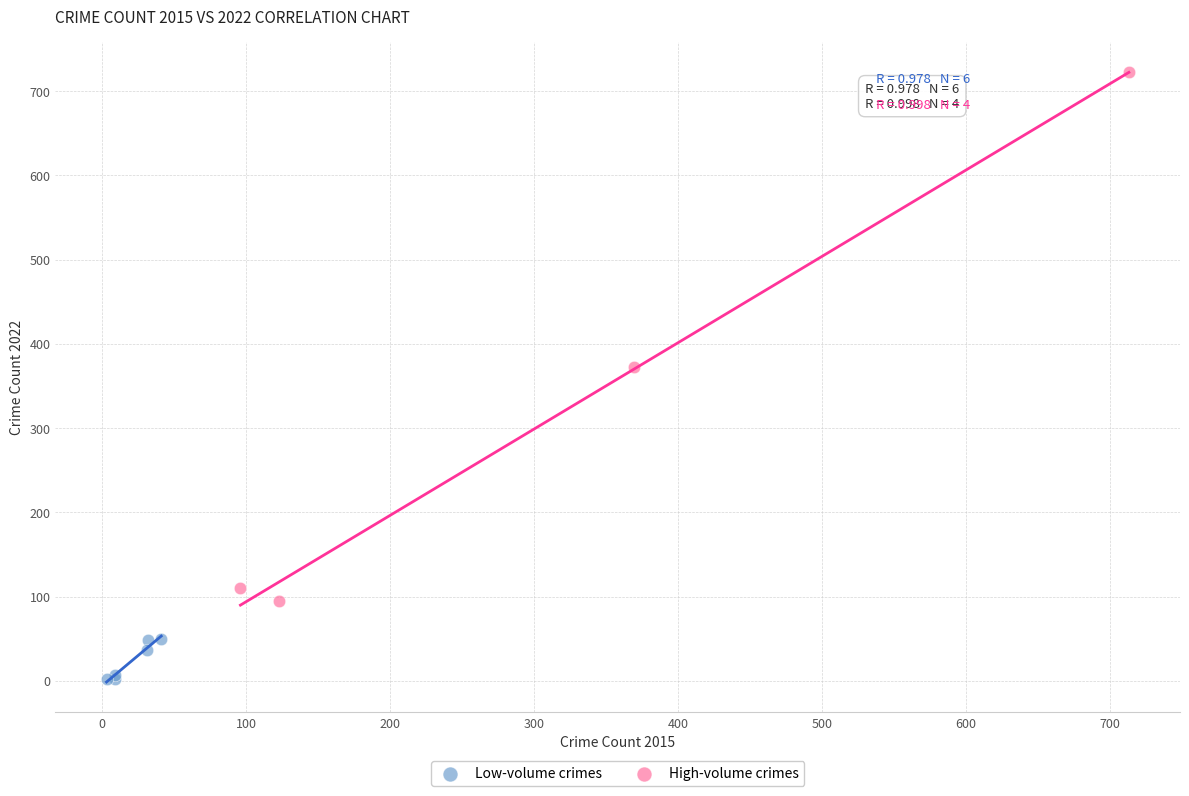

Which series has the widest spread of Y values?

High-volume crimes